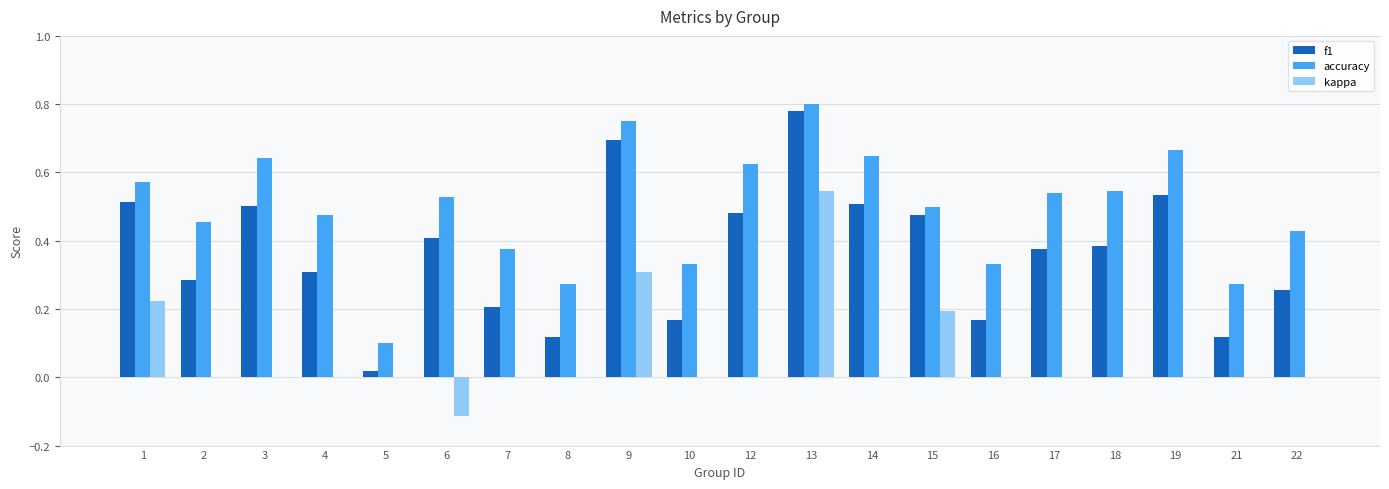

At which category is the sum across all series the highest?

13